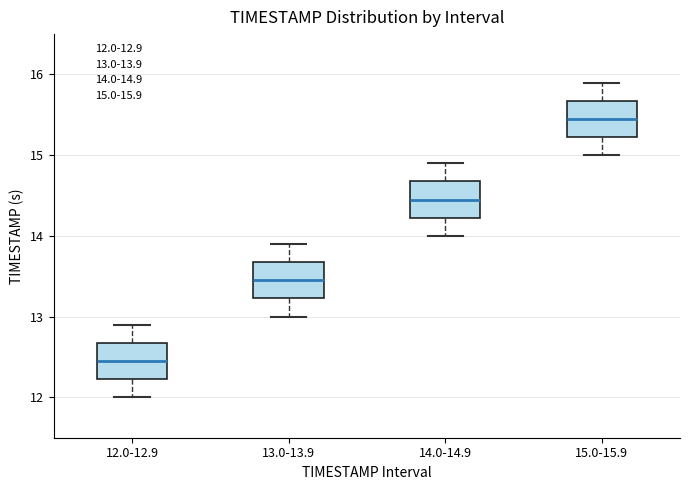

Which box has the highest median line?

15.0-15.9